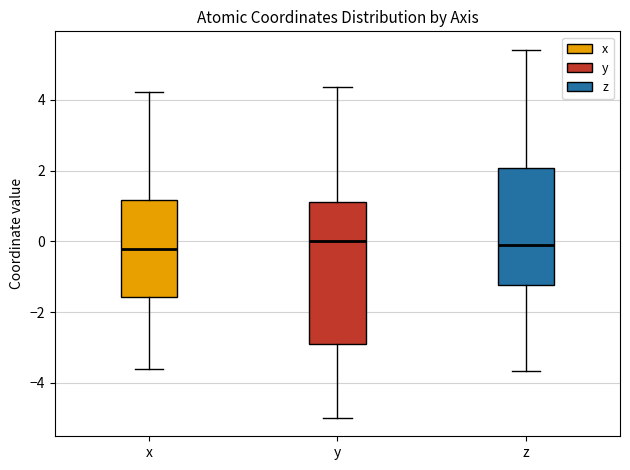

Reading left to right, transcribe this box plot: for each box, give where its median line is, the range the box spans, and where its two whiskers end, as read against the y-axis. The values are not printed on the chart, so give them approximately, as read against the axis.

x: median -0.2, box -1.6 to 1.2, whiskers -3.6 to 4.2
y: median 0.0, box -3.0 to 1.0, whiskers -5.0 to 4.4
z: median 0.0, box -1.2 to 2.0, whiskers -3.6 to 5.4